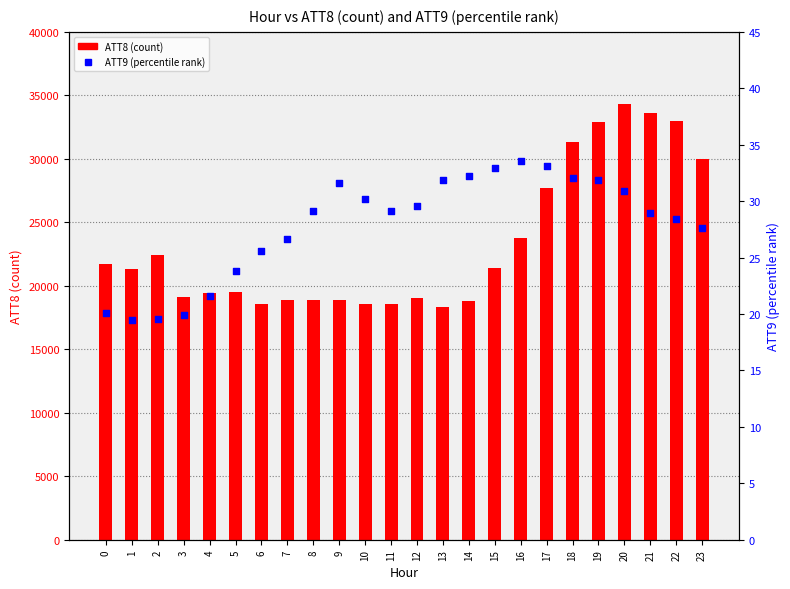

What are all the series names shown in the legend?

ATT8 (count), ATT9 (percentile rank)